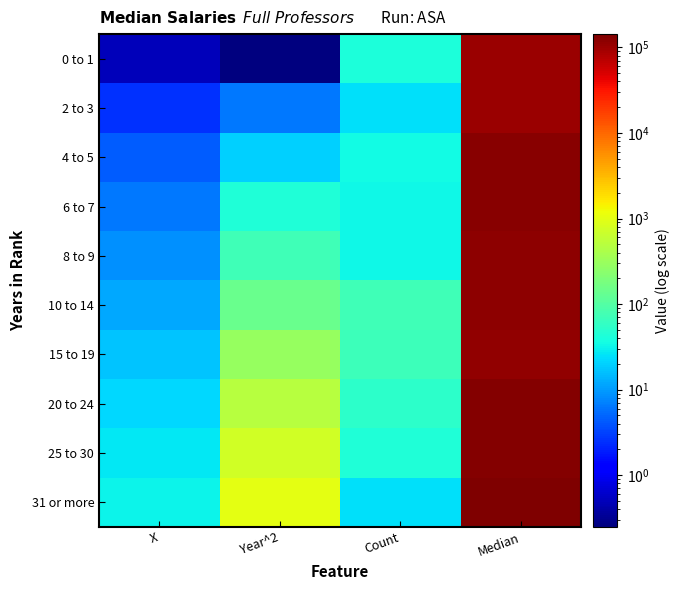

What is the total value across all series at Year^2?

2838.5